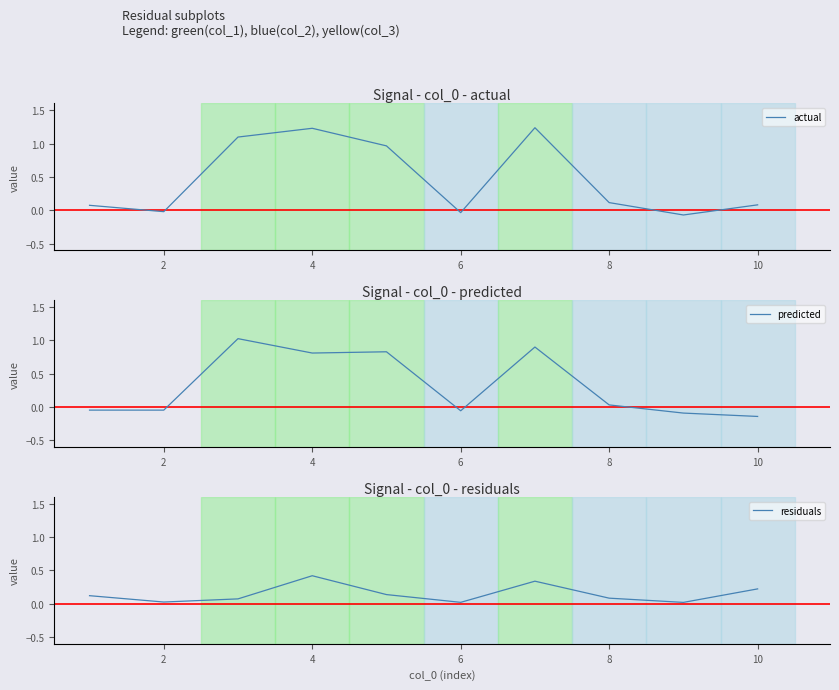

How many categories are shown in the chart?

10